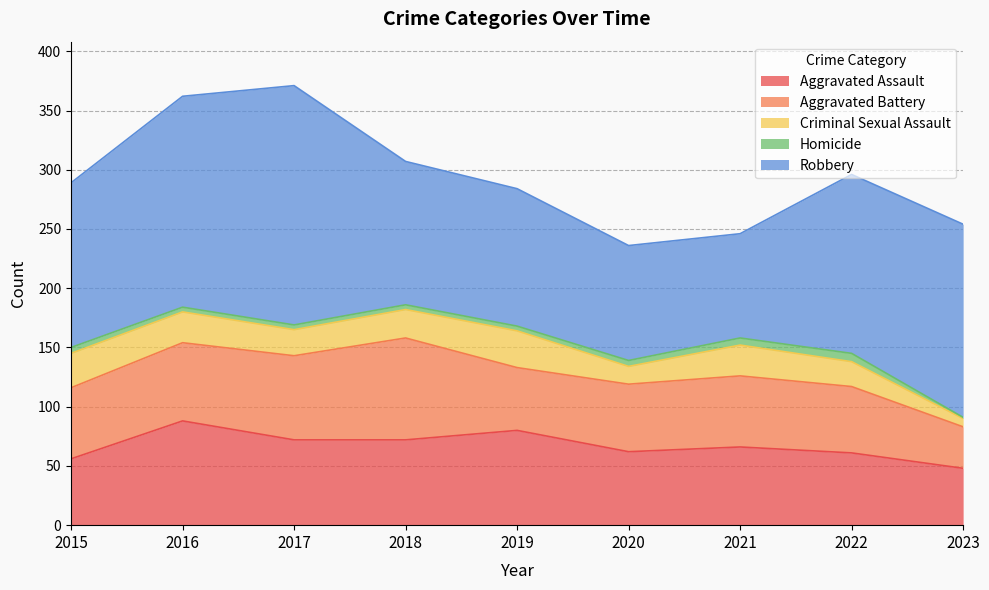

True or false: Homicide has more than 0 points higher than both neighbors.

True